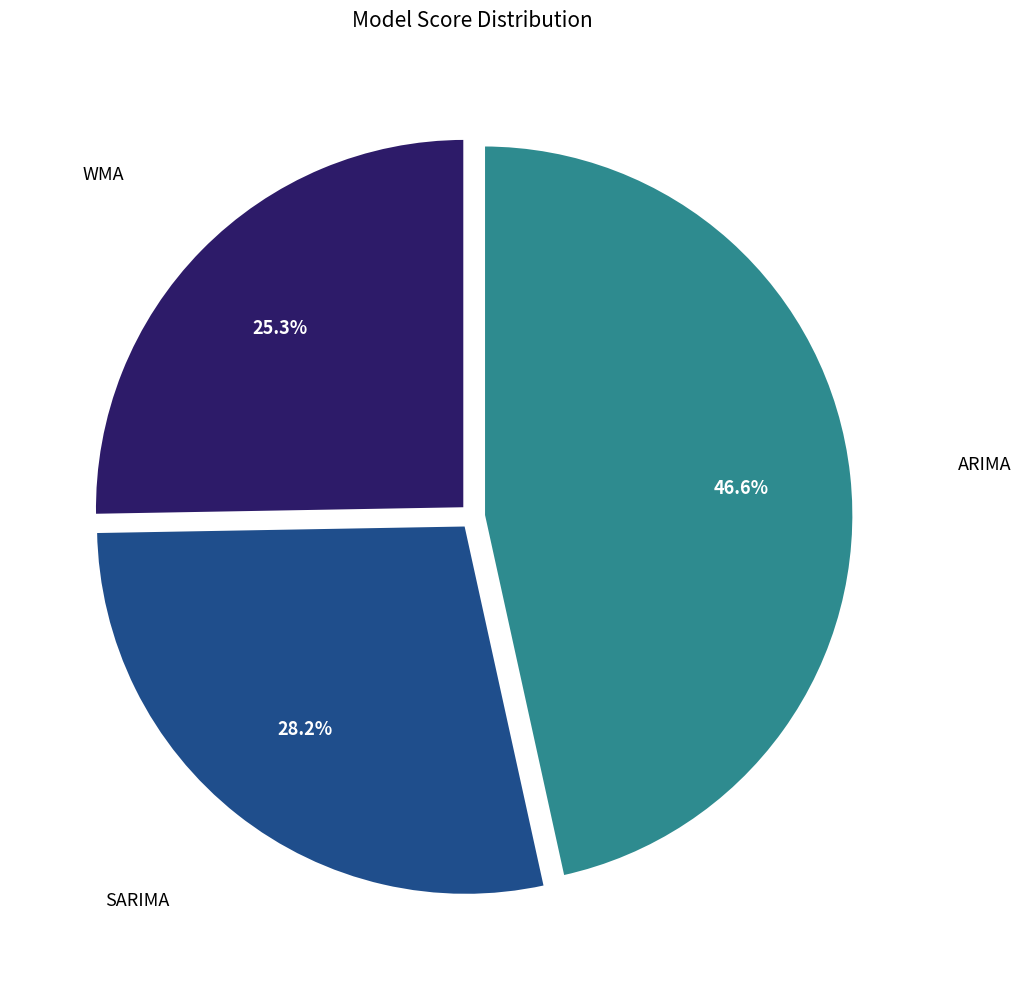

Is there any slice that represents more than half of the pie?

No